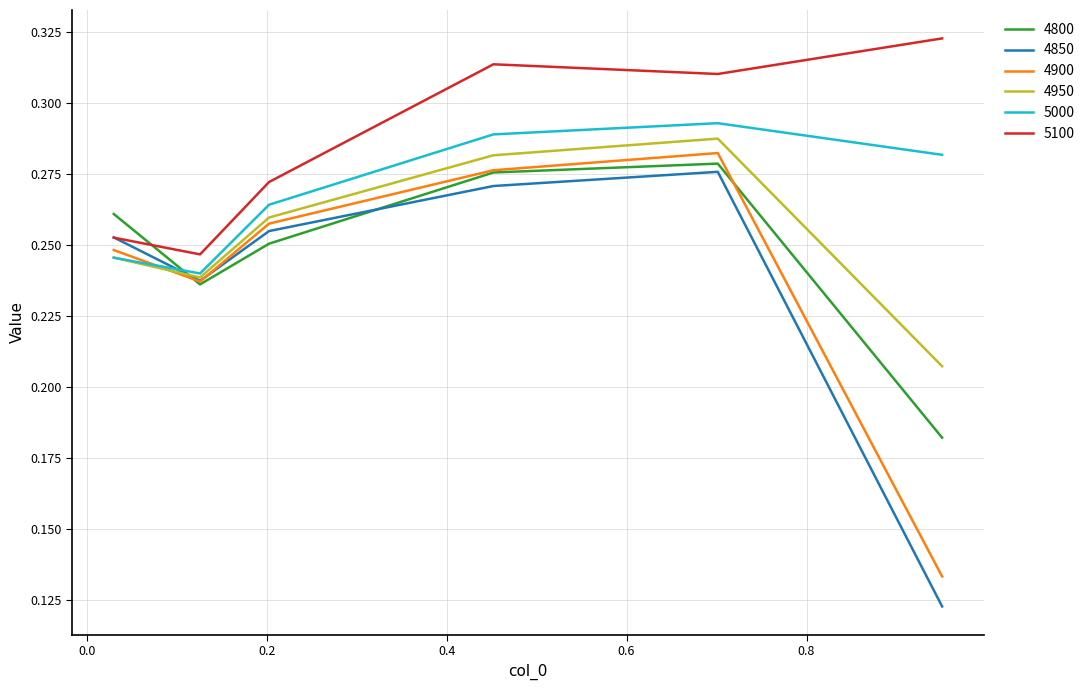

True or false: 5100 and 4800 cross at least once.

True